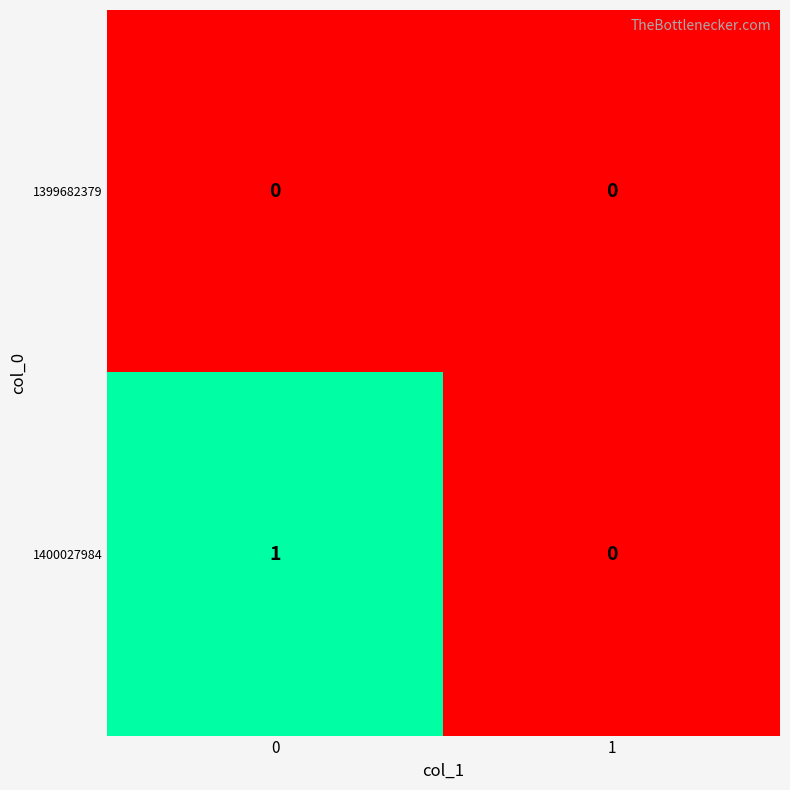

Which series has the largest total across all categories?

1400027984